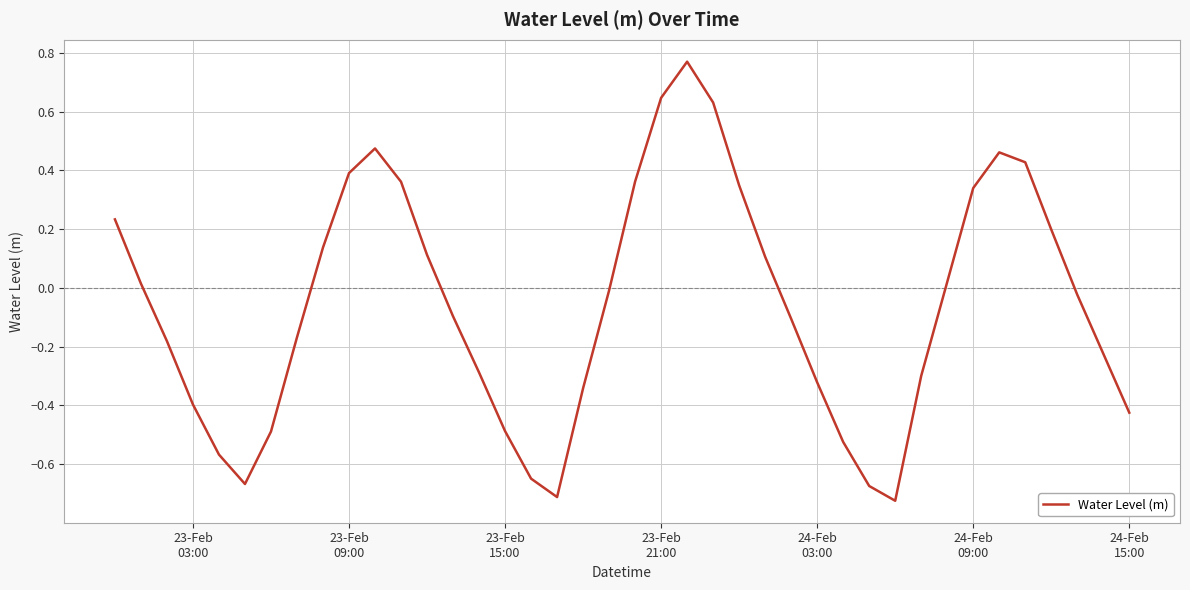

What is the difference between the maximum and minimum values?

1.5